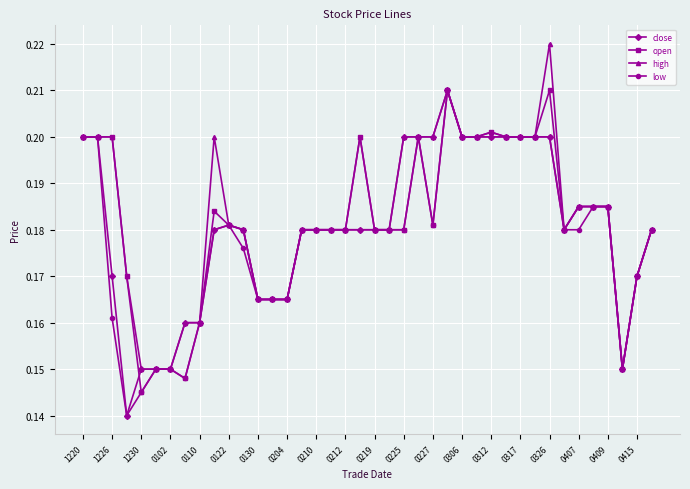

Count the high values in the range 0 to 1.

40